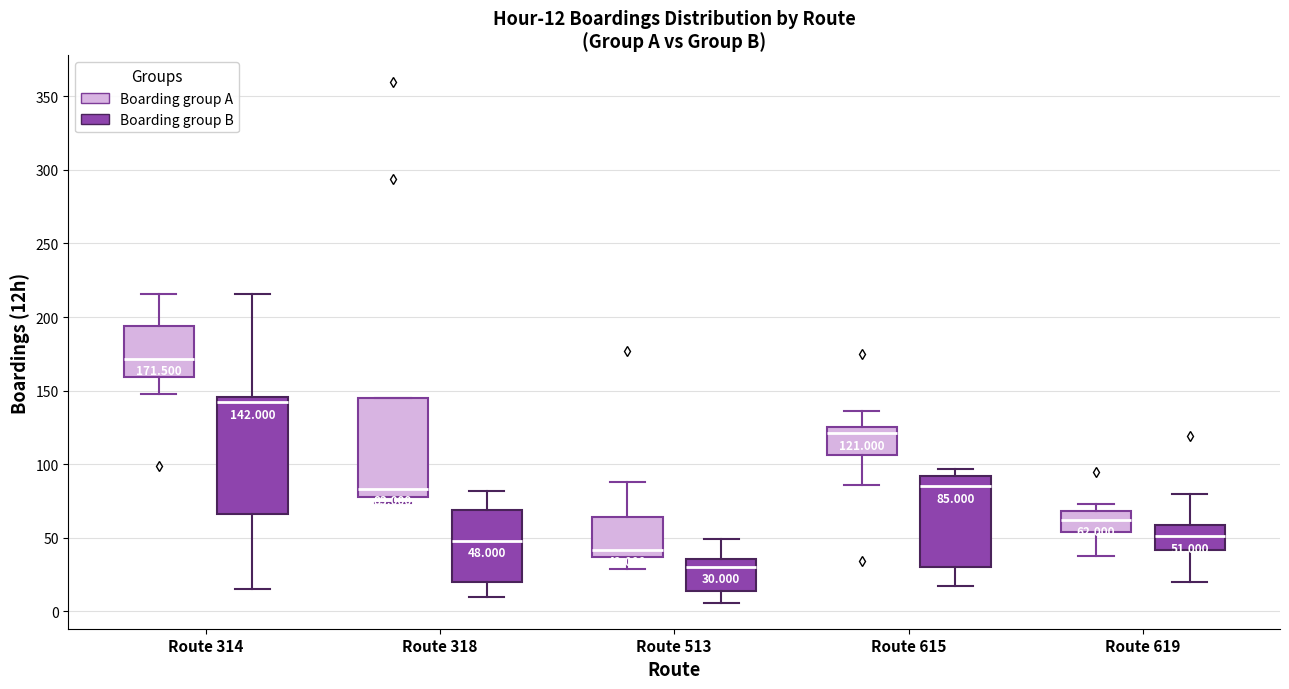

Which box's median line is the lowest?

Route 513 (Boarding group B)